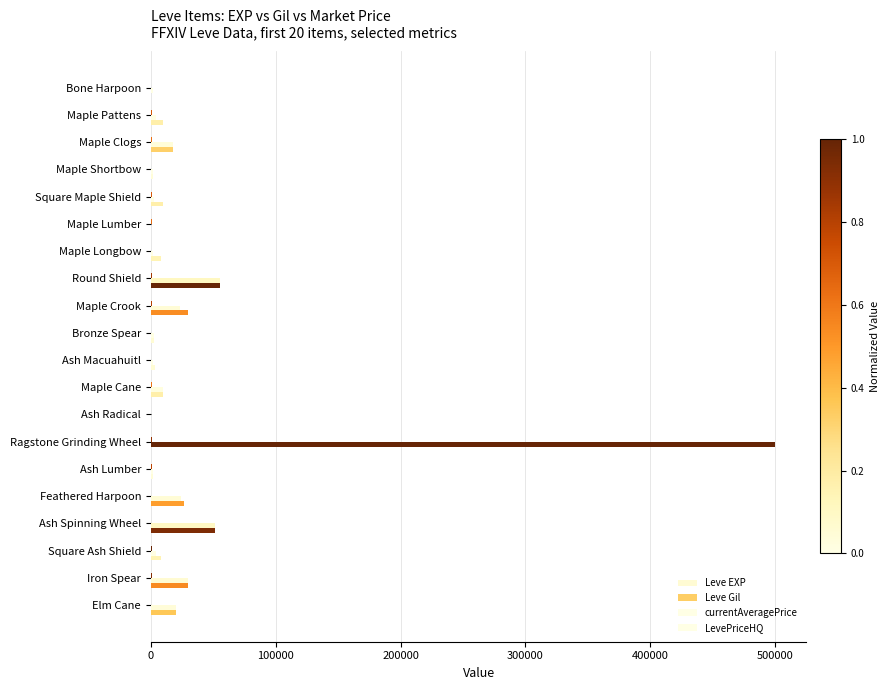

What is the difference between the maximum and second lowest values in the Leve Gil series?

900